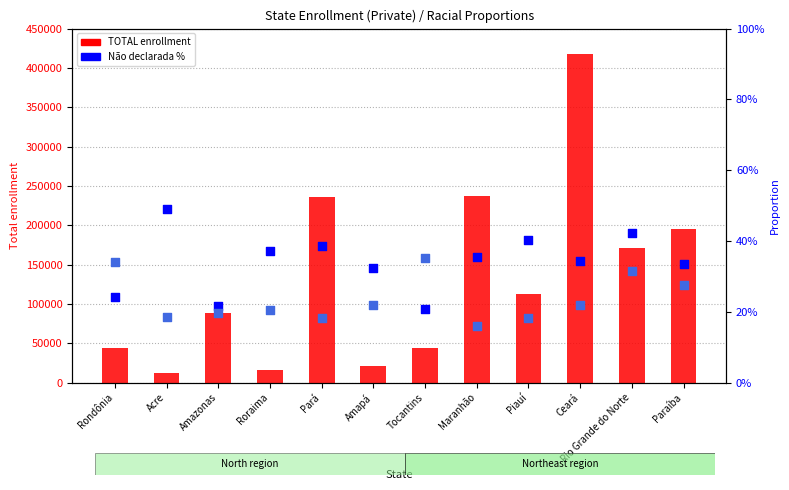

Which series contains the highest Y value?

TOTAL enrollment